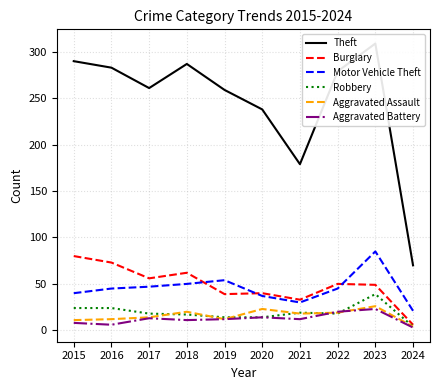

List the labels in order of Aggravated Assault value, smallest first.

2024, 2015, 2016, 2019, 2017, 2021, 2022, 2018, 2020, 2023